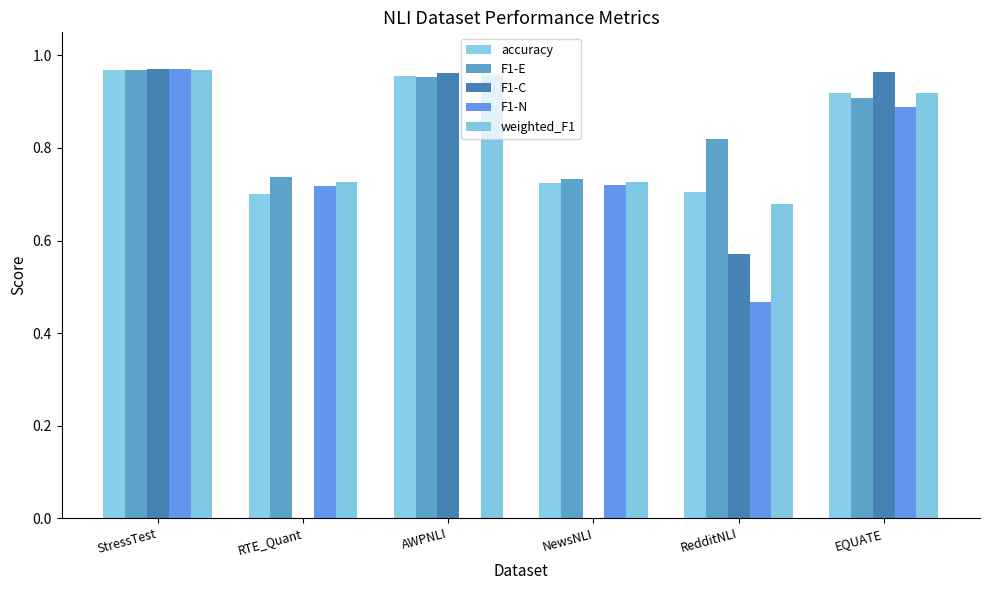

Are the bars horizontal?

No